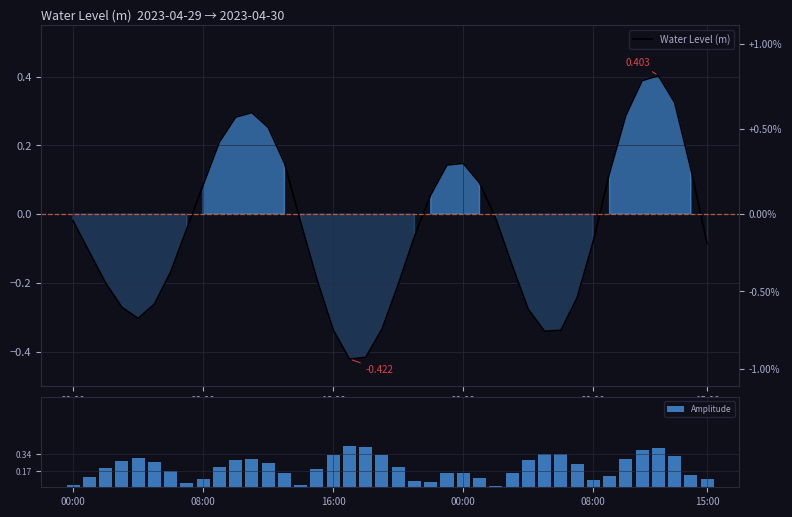

The Amplitude series shows 0.1 at 08:00. True or false?

True